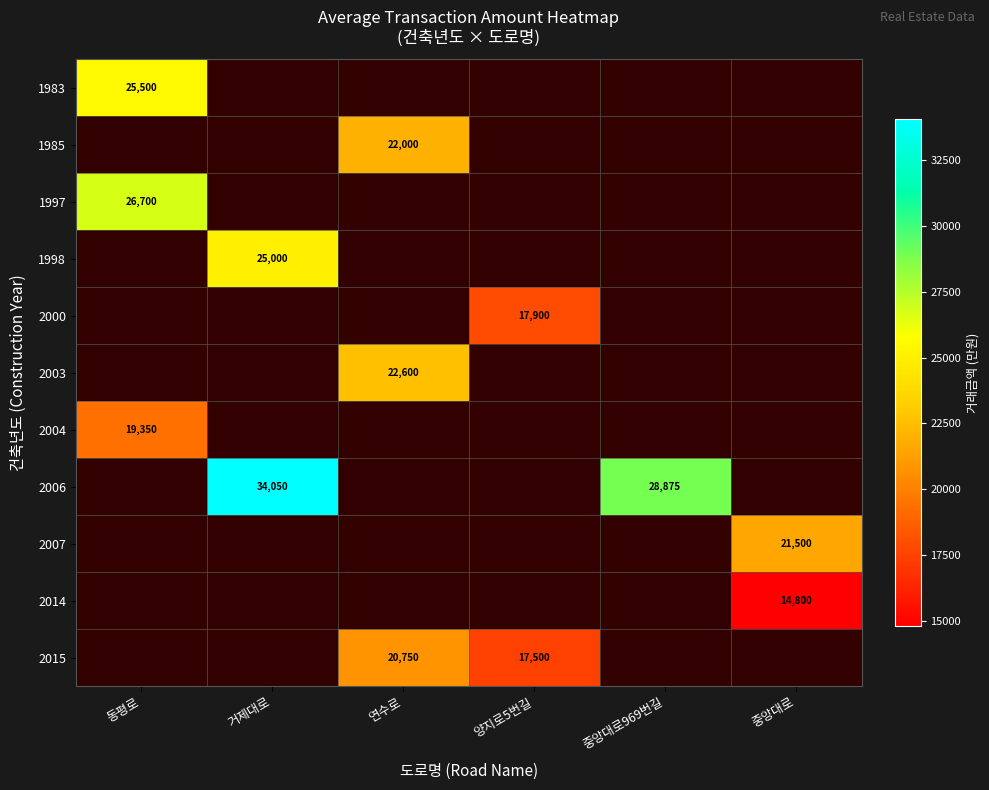

The value of 1983 at 양지로5번길 is 0. True or false?

True